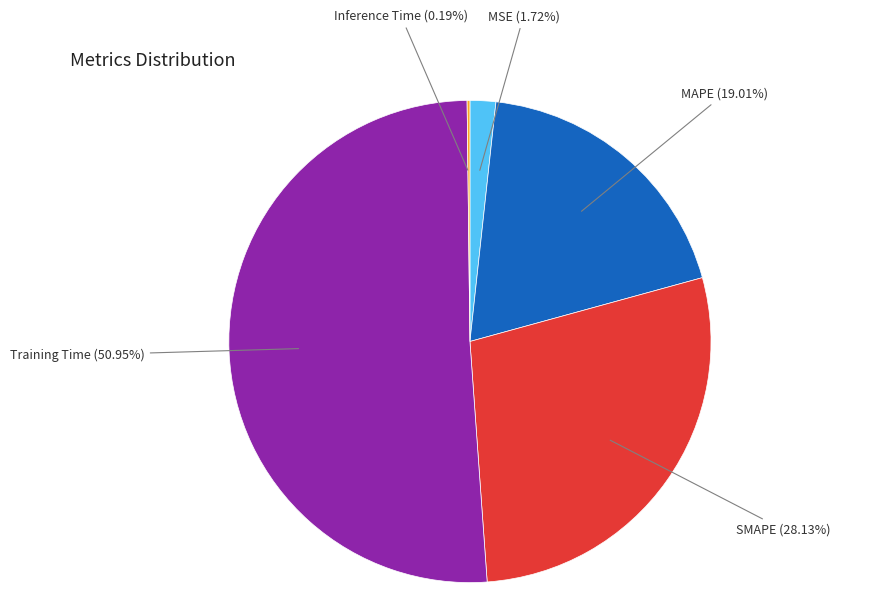

Is there a majority slice in this chart?

Yes